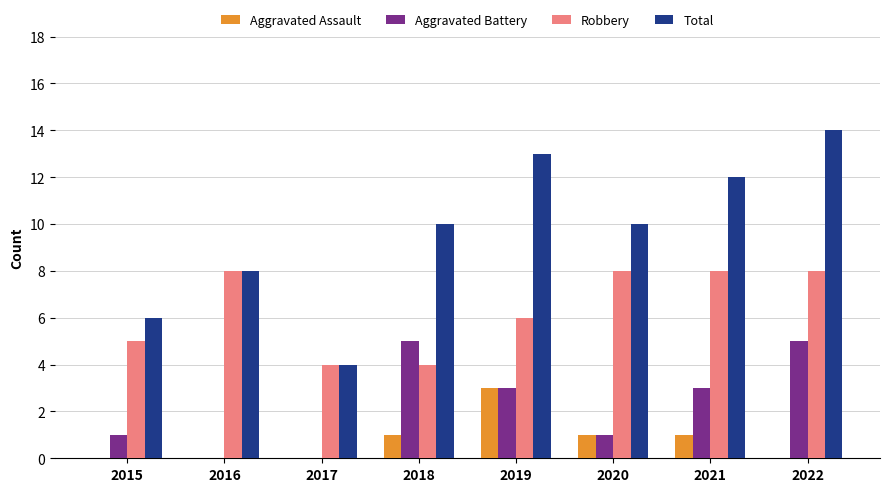

How many series are shown in this chart?

4